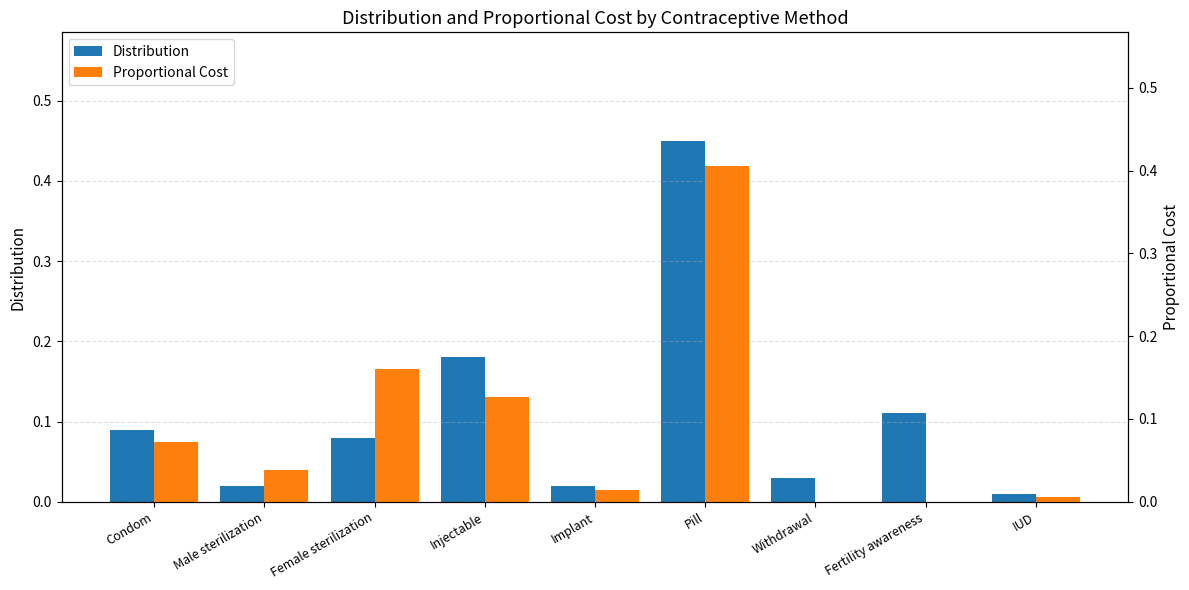

List the series in order of their peak value, highest first.

Distribution, Proportional Cost